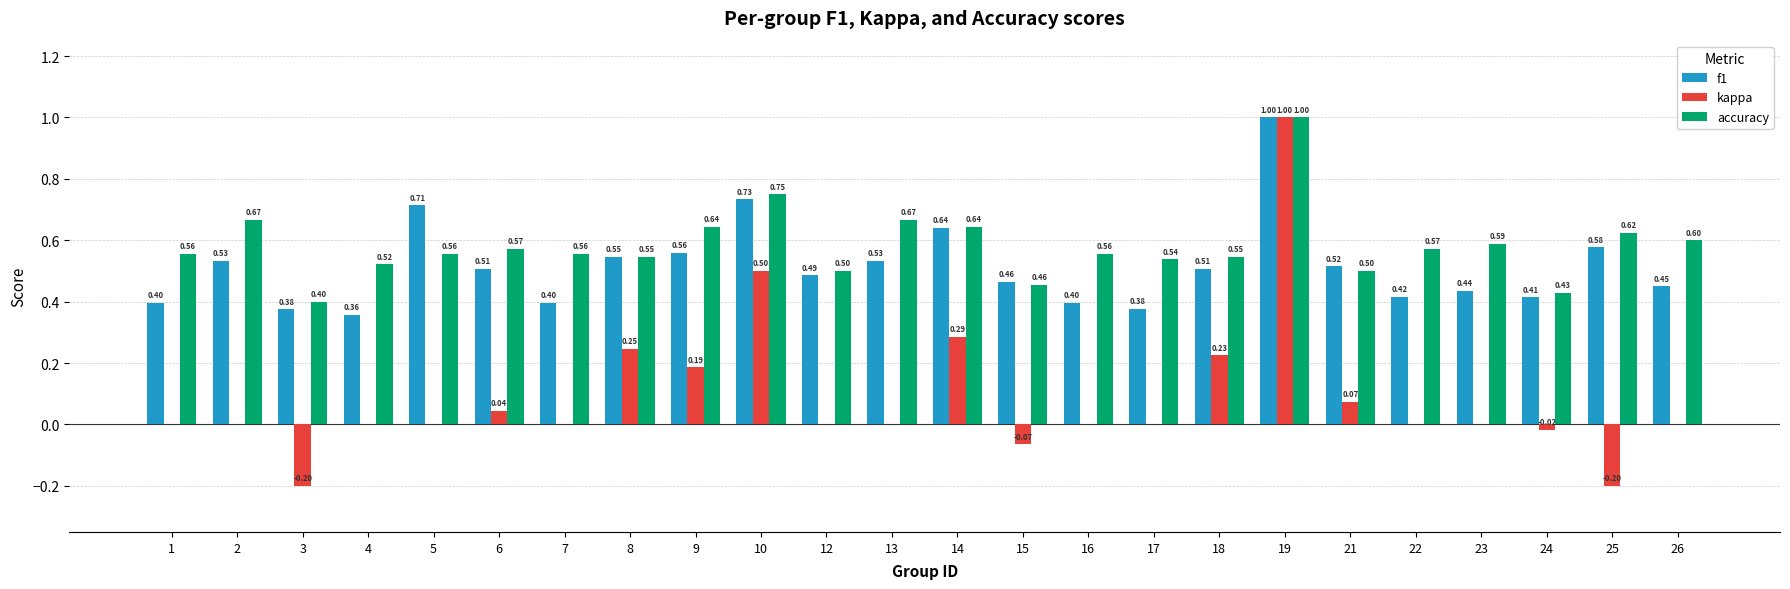

Between 10 and 14, which series saw the biggest shift?

kappa